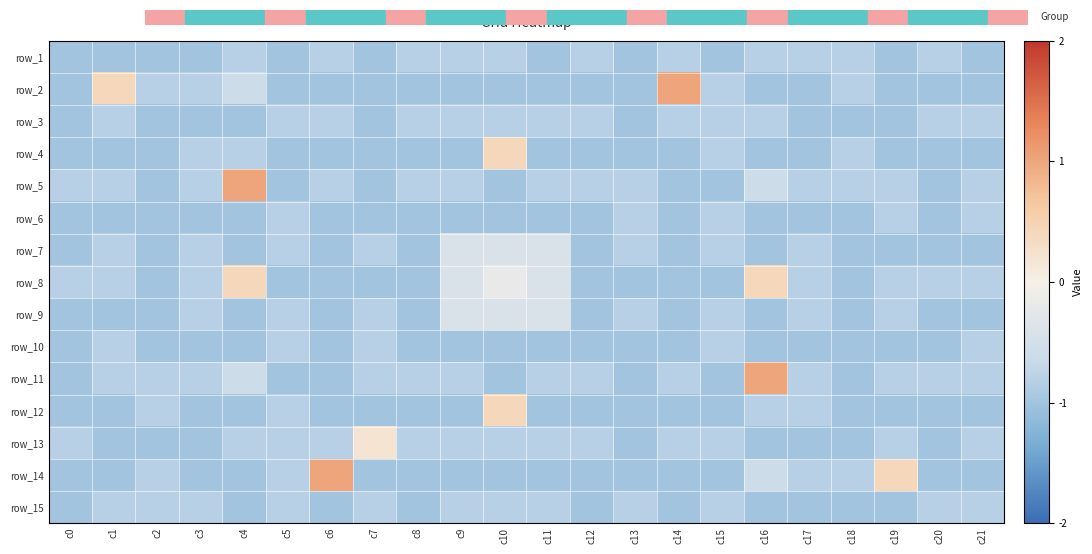

At how many categories does at least one series exceed 0?

8